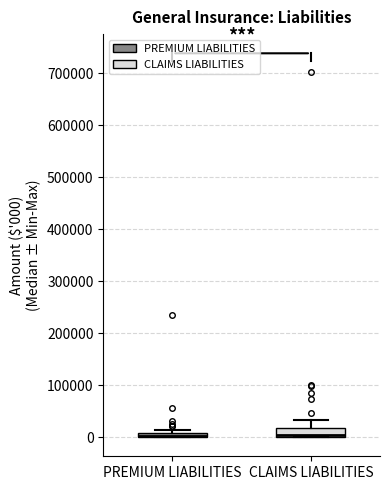

Where does the upper whisker of the box for CLAIMS LIABILITIES end on the y-axis? The values are not printed on the chart, so give them approximately, as read against the axis.

30000